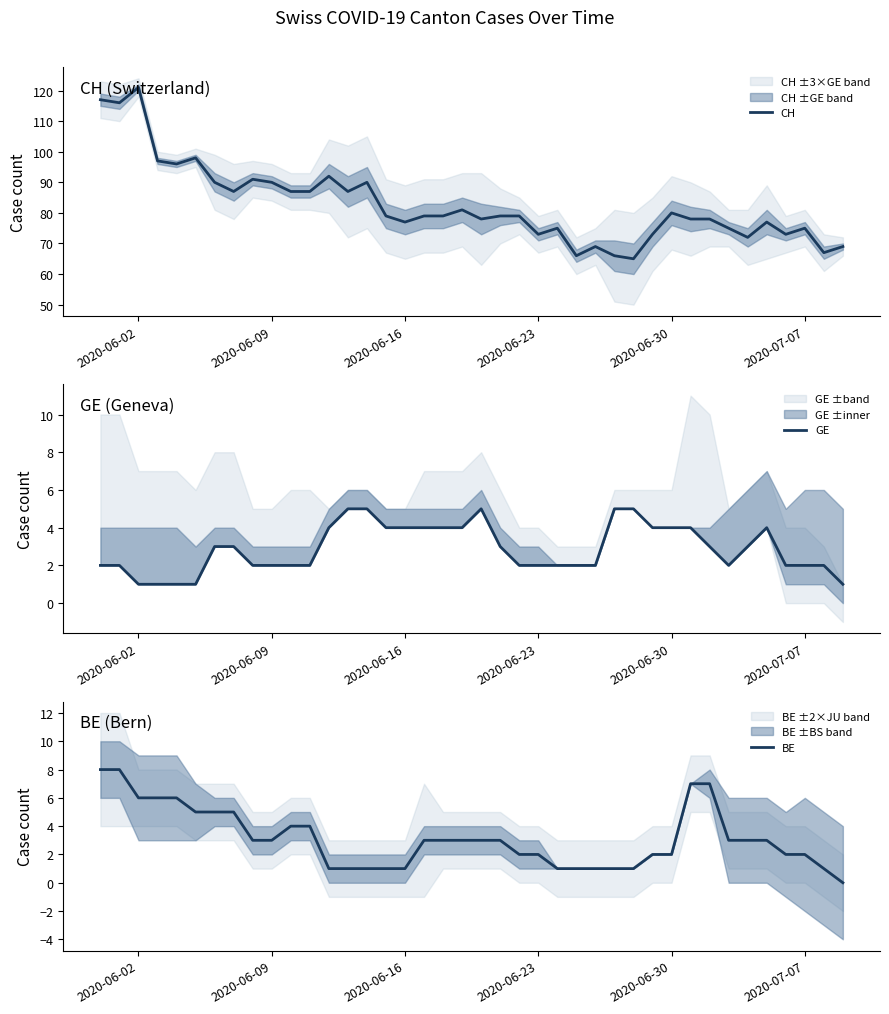

At how many categories does at least one series exceed 29?

40